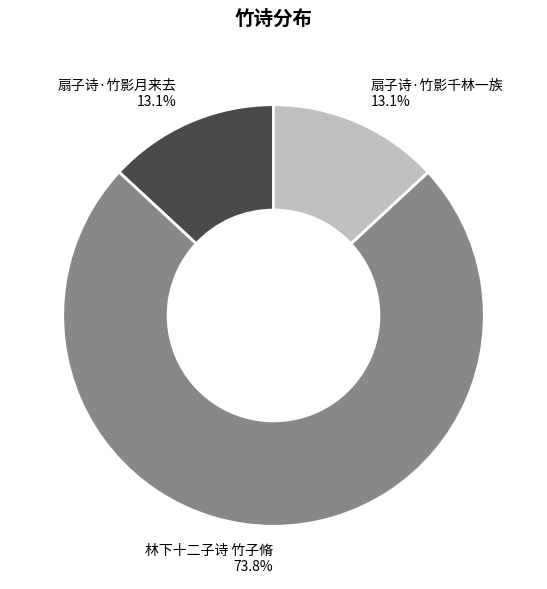

True or false: 扇子诗·竹影月来去 accounts for 13% of the total.

True